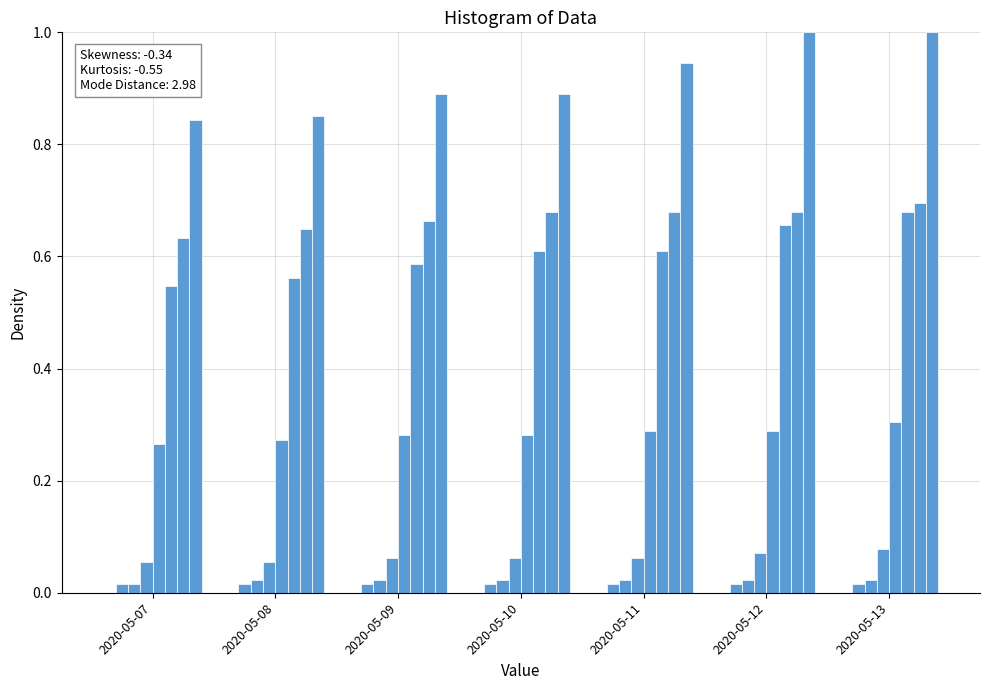

Are the bars grouped side by side (vs. stacked)?

Yes